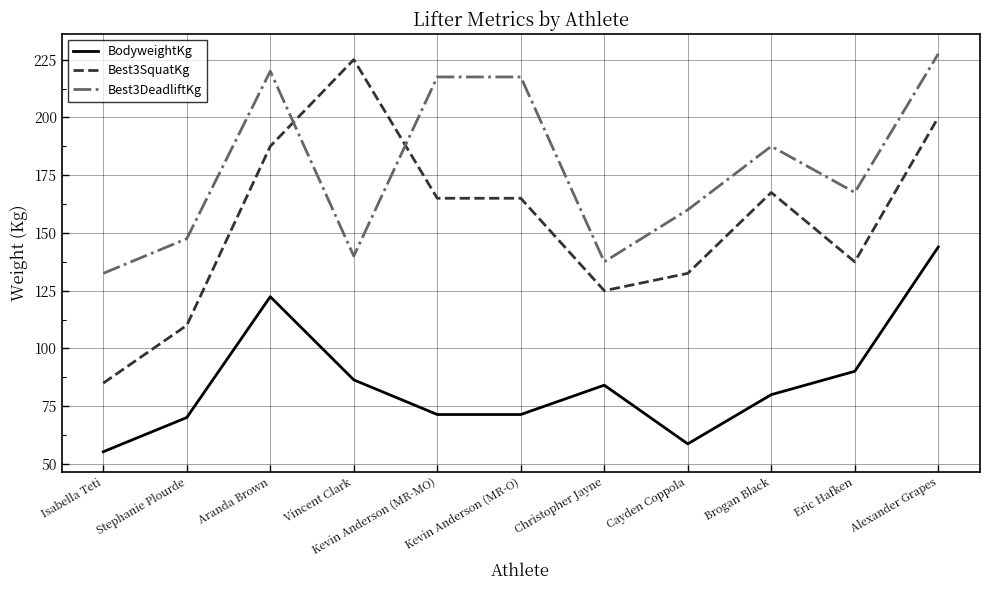

At which label is Best3DeadliftKg closest to 180?

Brogan Black